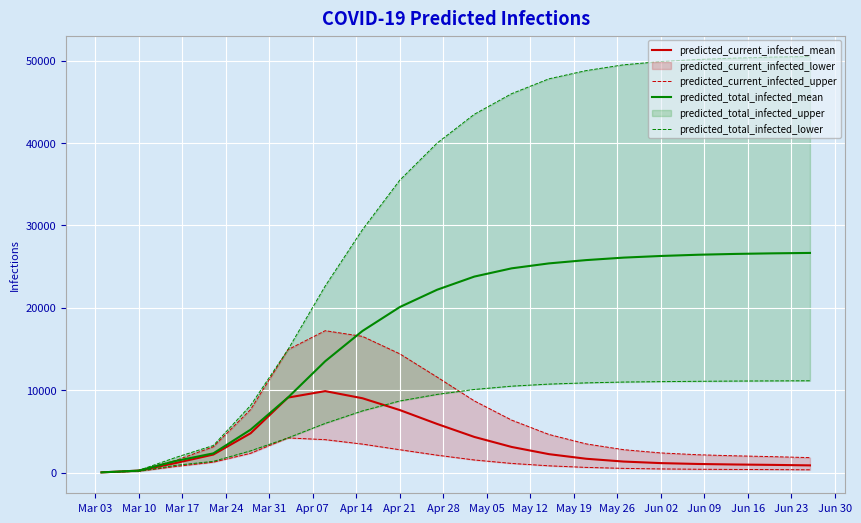

What is the value of the predicted_current_infected_mean point at the 17th from the left?

1056